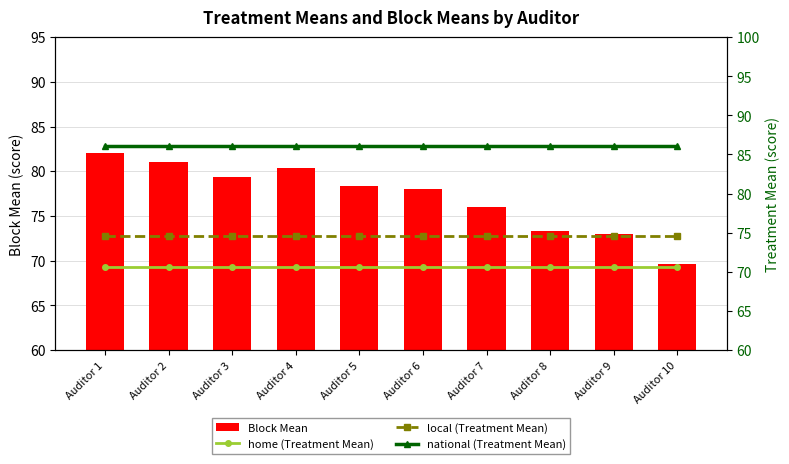

Reading left to right, what are all the values shown in this chart?

Block Mean: 82.0	81.0	79.3	80.3	78.3	78.0	76.0	73.3	73.0	69.7
home (Treatment Mean): 70.6	70.6	70.6	70.6	70.6	70.6	70.6	70.6	70.6	70.6
local (Treatment Mean): 74.6	74.6	74.6	74.6	74.6	74.6	74.6	74.6	74.6	74.6
national (Treatment Mean): 86.1	86.1	86.1	86.1	86.1	86.1	86.1	86.1	86.1	86.1